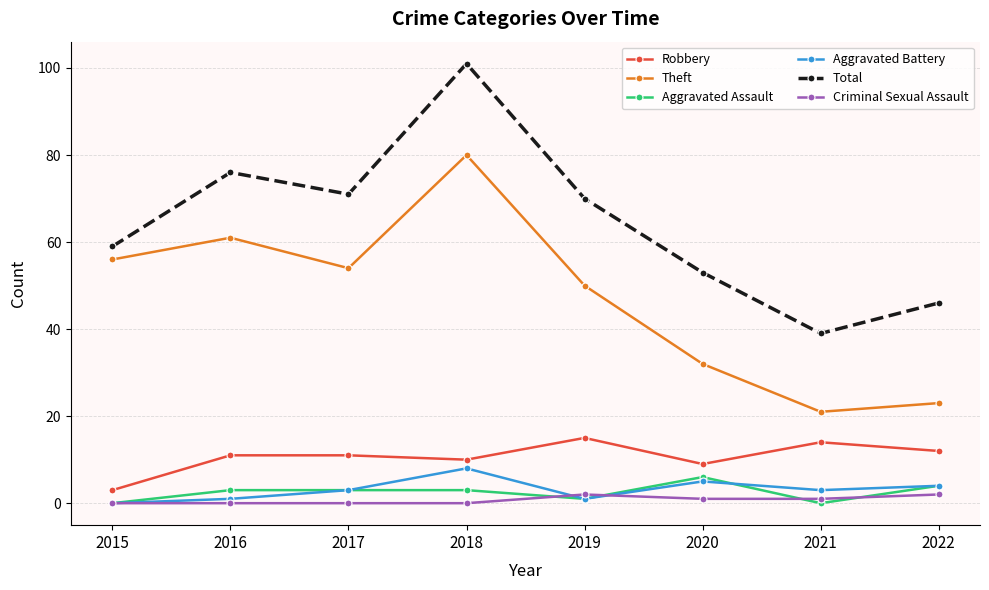

True or false: Total has a value of 130 at 2016.

False